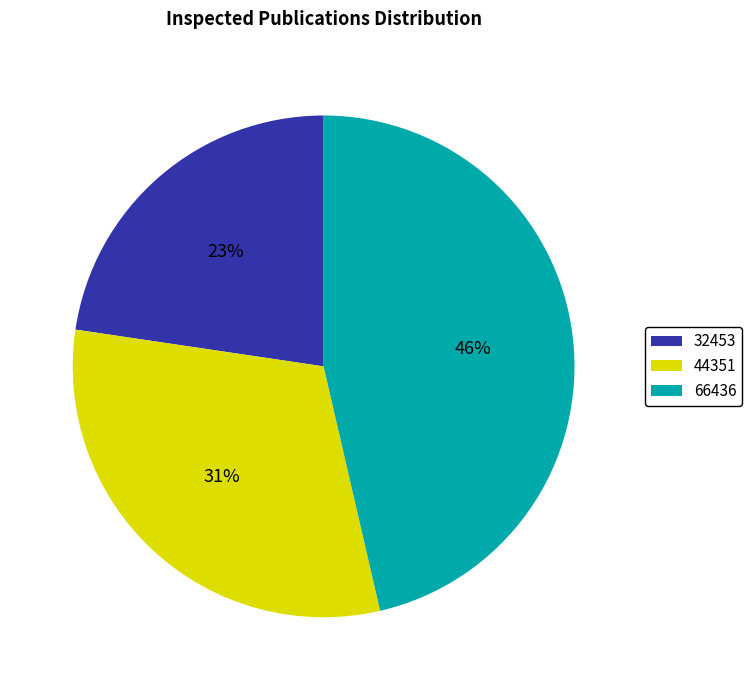

Combined, do 32453 and 44351 account for over 50%?

Yes